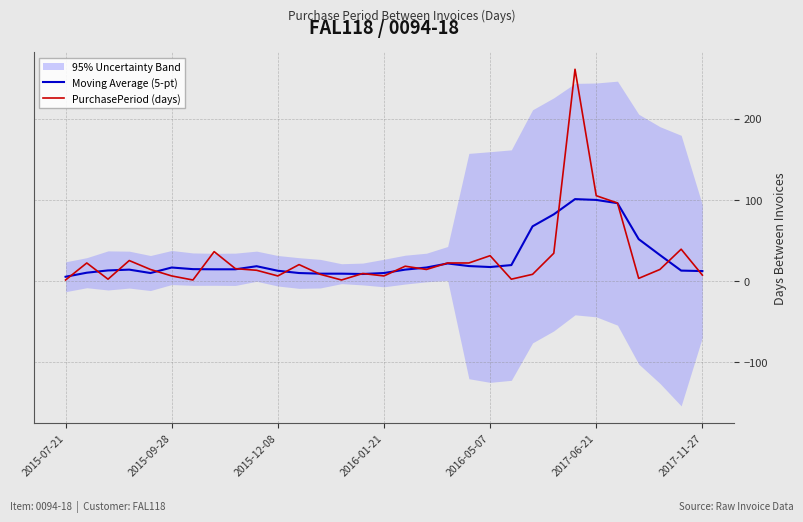

The value of PurchasePeriod (days) at 2015-12-08 is 9.6. True or false?

False